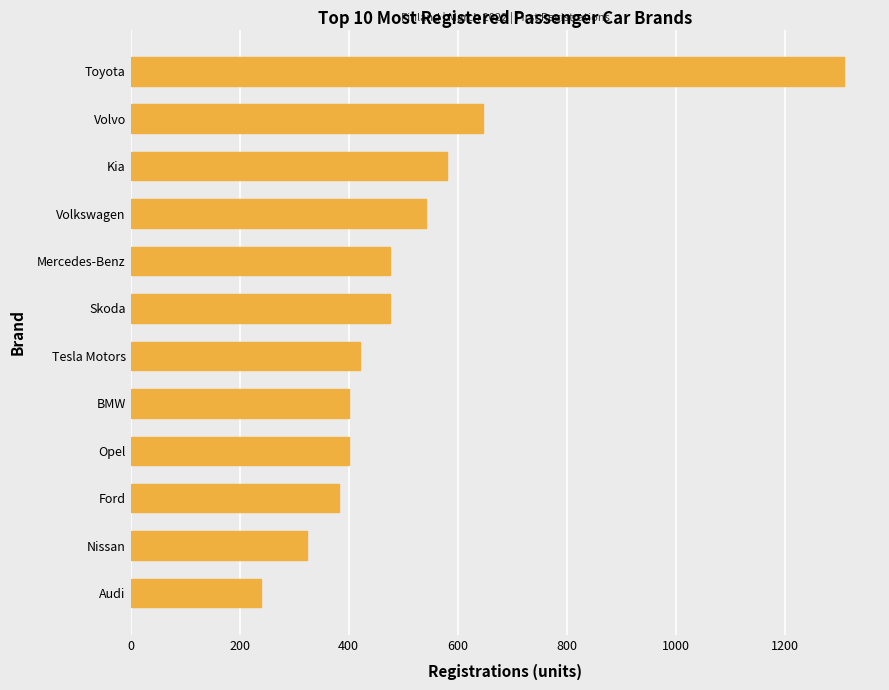

What is the label of the 4th bar from the top?

Volkswagen